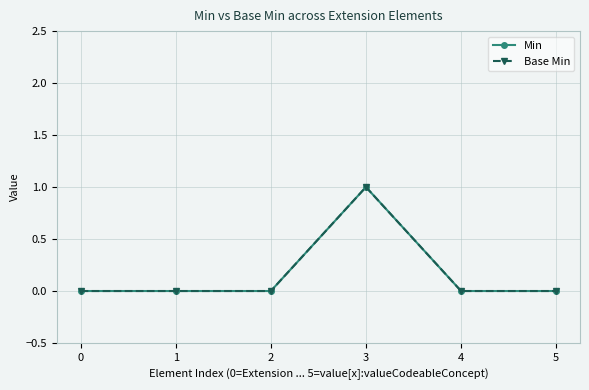

At which category is the sum across all series the highest?

3